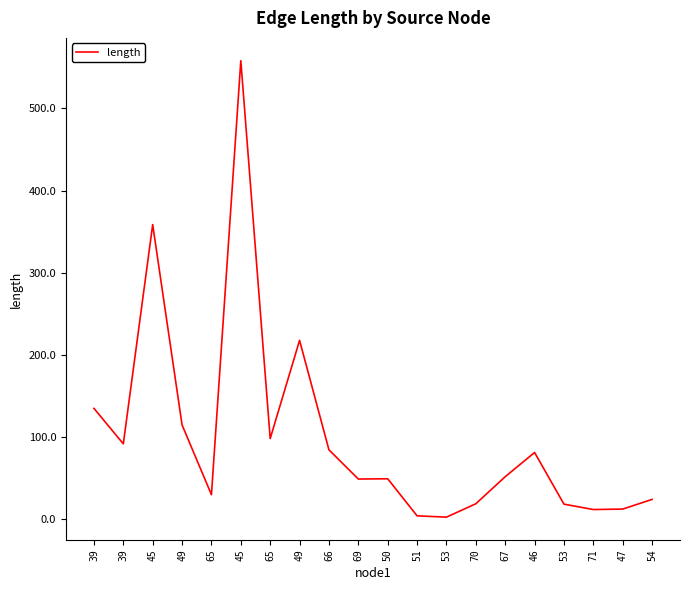

What is the difference between the values at 65 and 53?

95.7